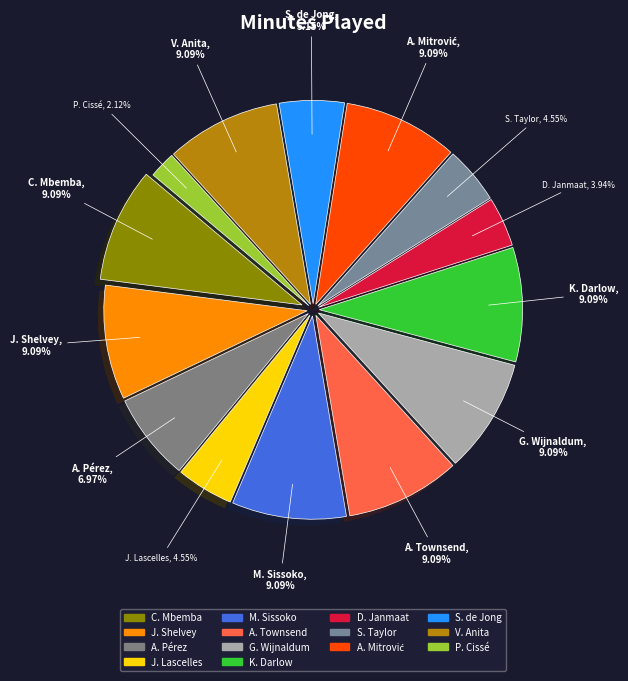

Is there any slice that represents more than half of the pie?

No